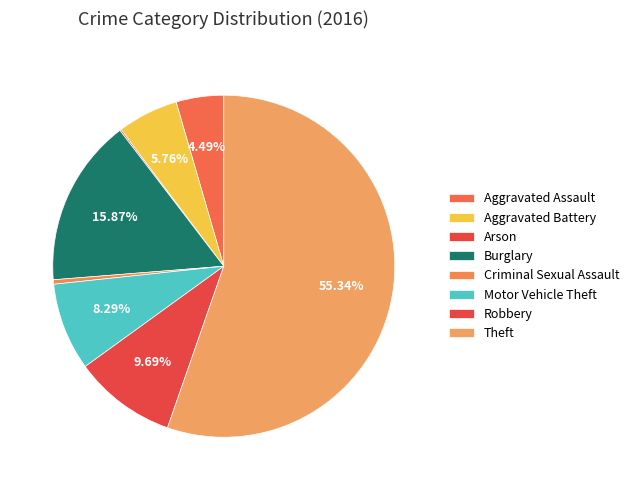

What is the smallest slice in the pie chart?

Arson